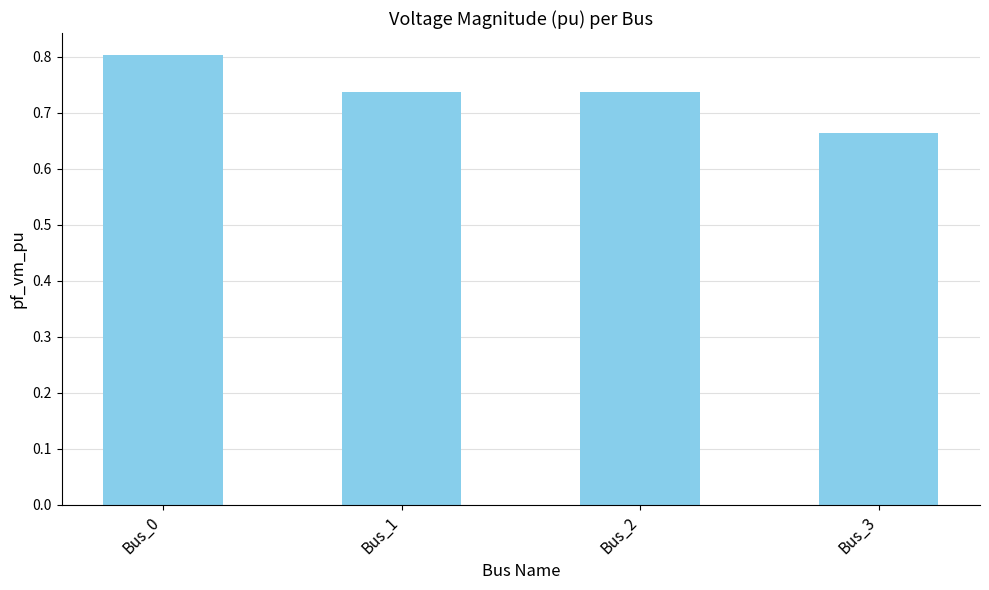

What is the greatest value displayed?

0.8